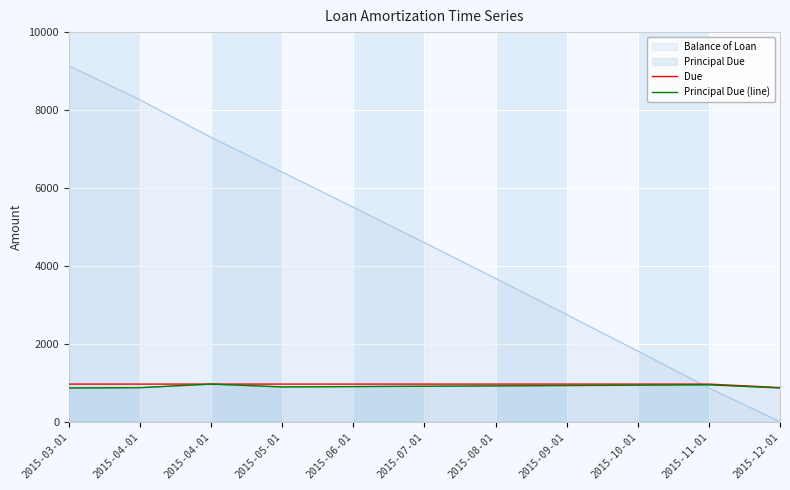

The value of Principal Due (line) at 2015-12-01 is 1153.2. True or false?

False